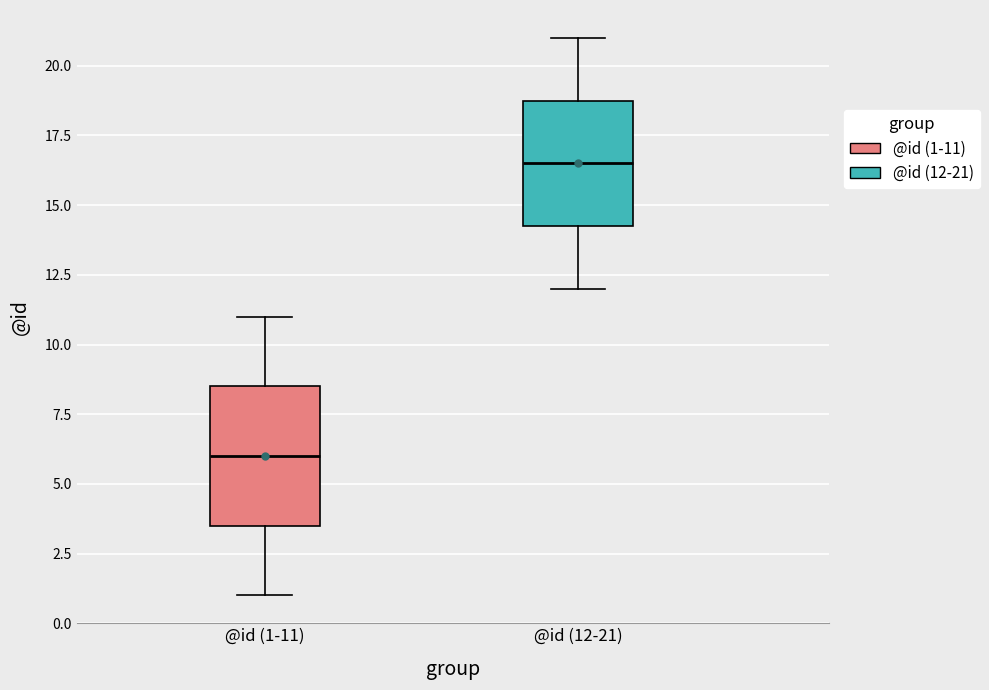

Which box has the highest median line?

@id (12-21)